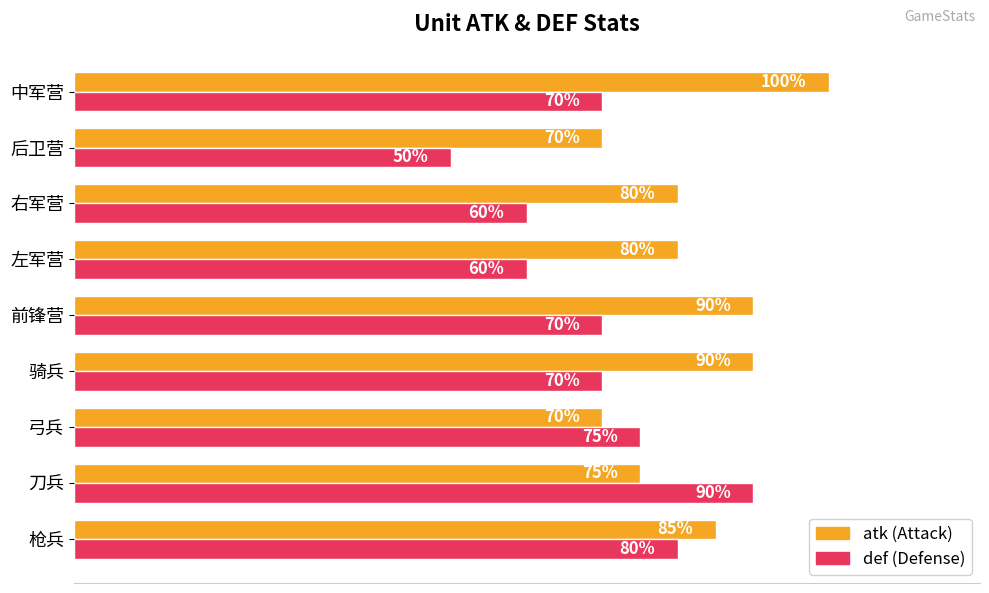

Which label corresponds to the largest value in the chart?

中军营